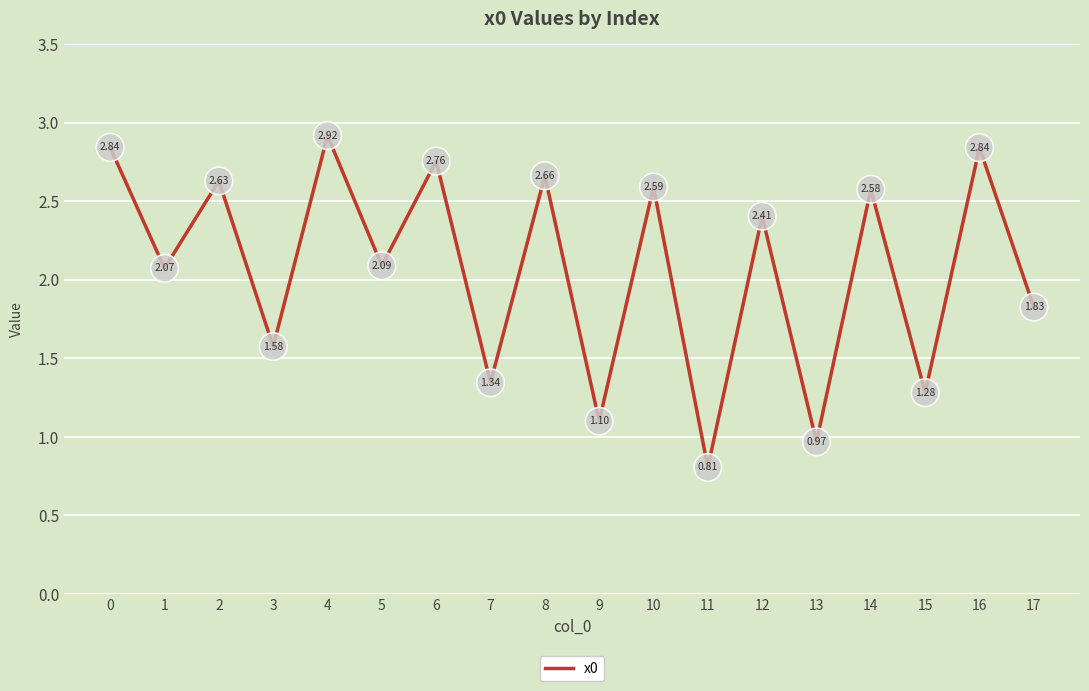

What is the change in value from 13 to 15?

+0.3